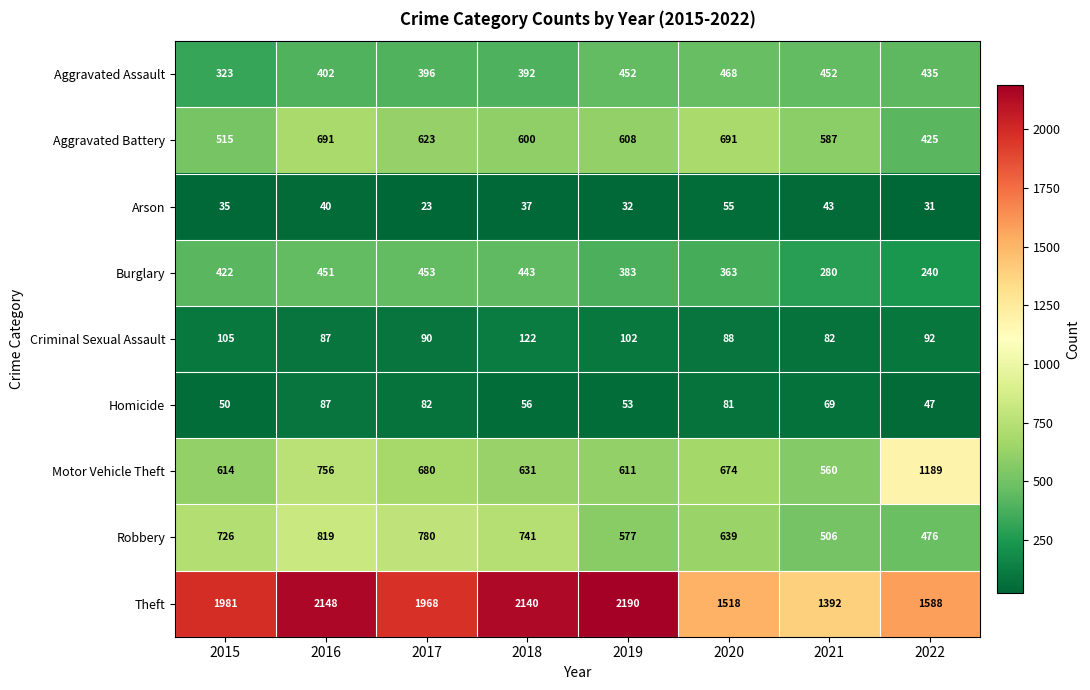

What value does the Criminal Sexual Assault series have at 2021, to the nearest 5?

80